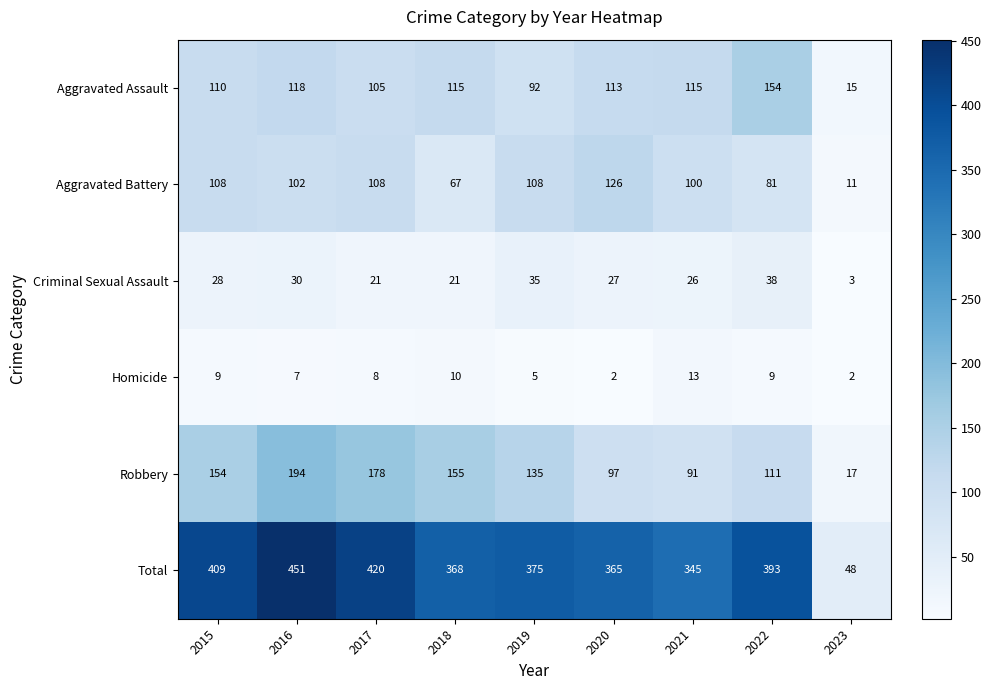

Between 2017 and 2021, which series saw the biggest shift?

Robbery